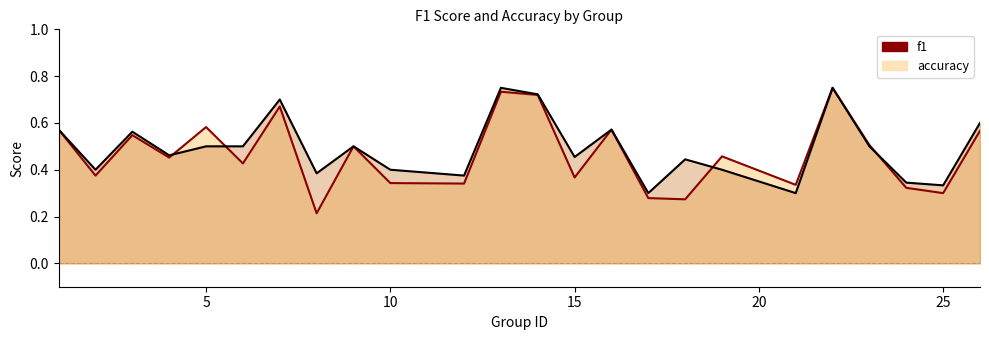

Which label corresponds to the smallest value in the chart?

8